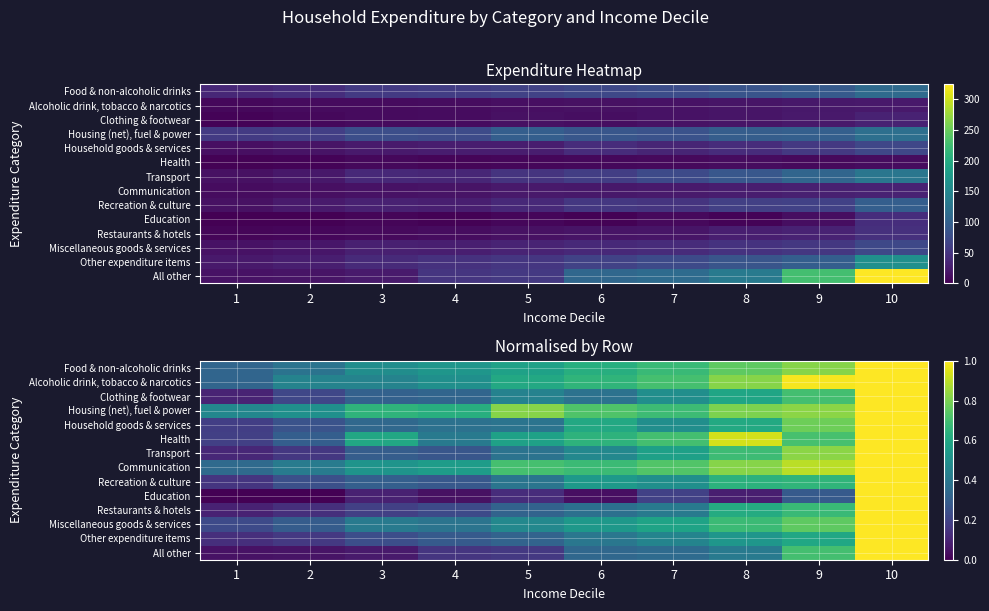

The value of All other at 8 is 0.4. True or false?

True